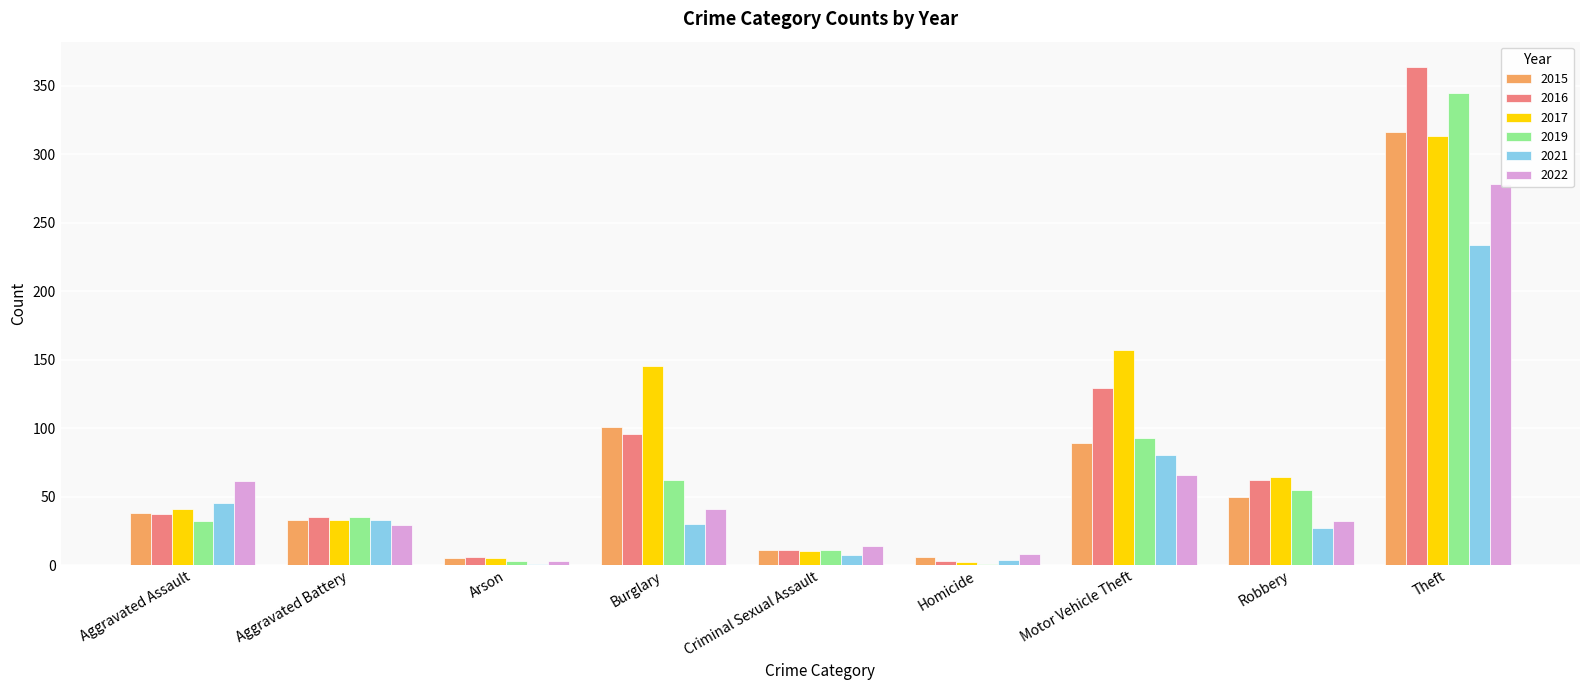

Where is 2021 nearest to the value 117?

Motor Vehicle Theft